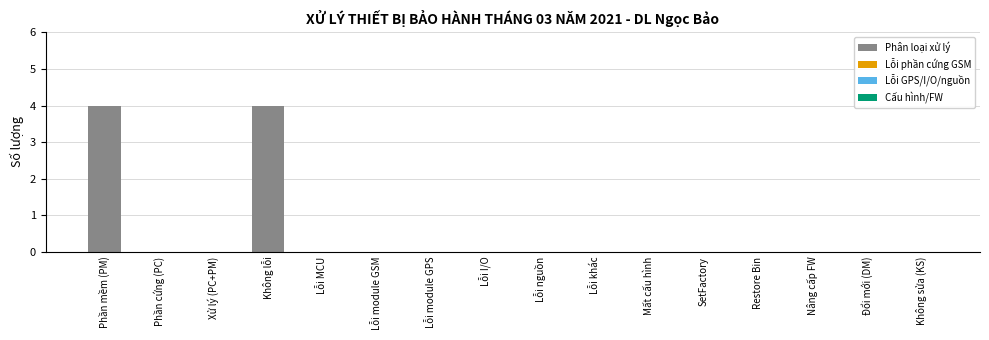

What value does the data have at Không lỗi?

4